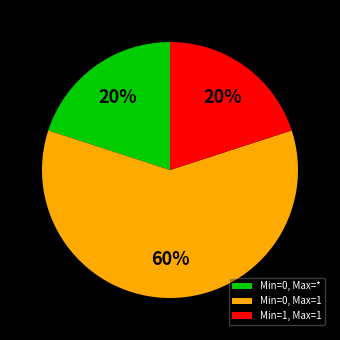

Is the sum of Min=1, Max=1 and Min=0, Max=1 greater than half?

Yes